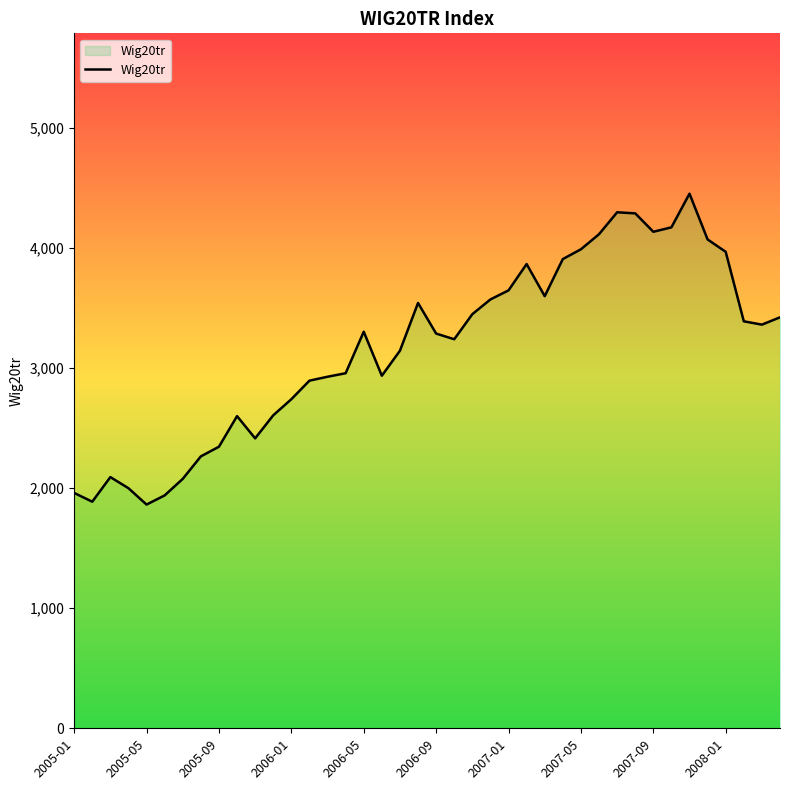

What is the smallest value displayed?

1863.7